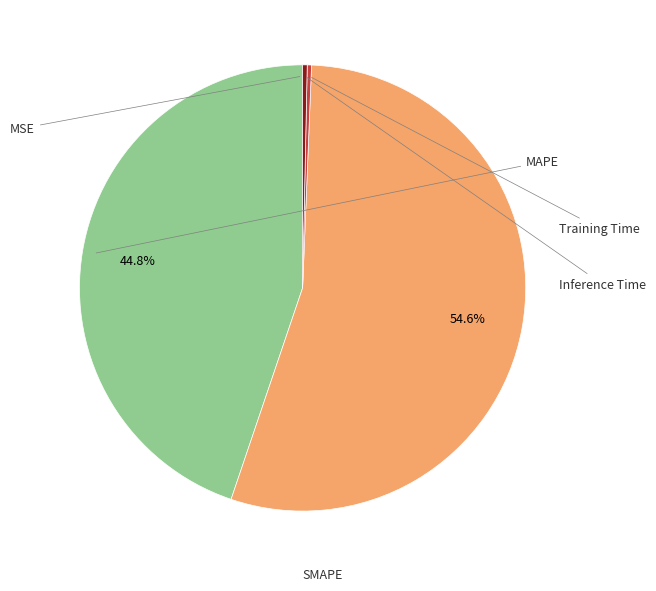

How many slices are in this pie chart?

5